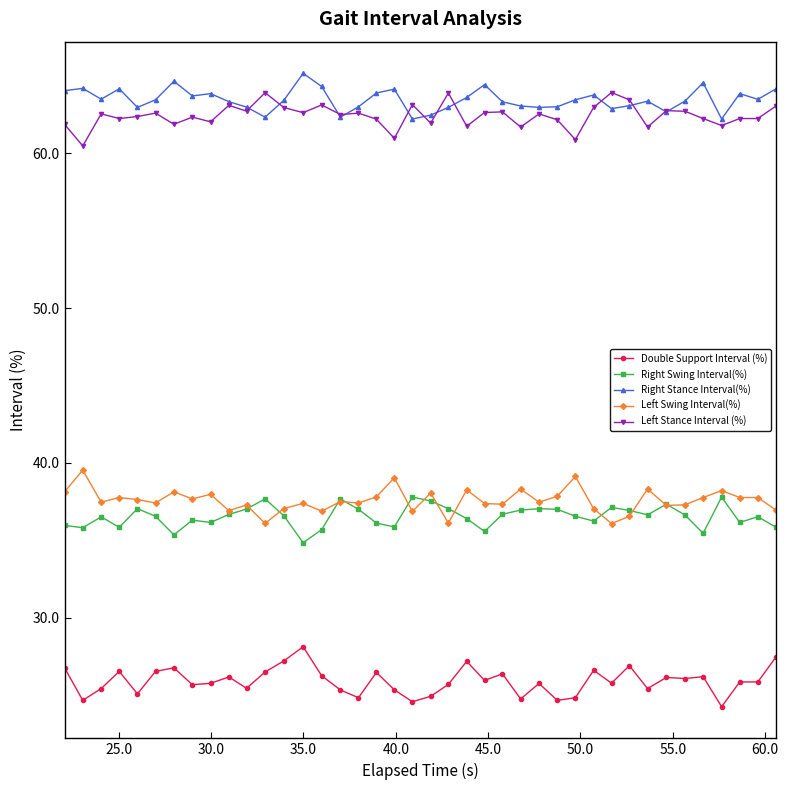

True or false: Left Stance Interval (%) has more than 1 interior local peaks.

True